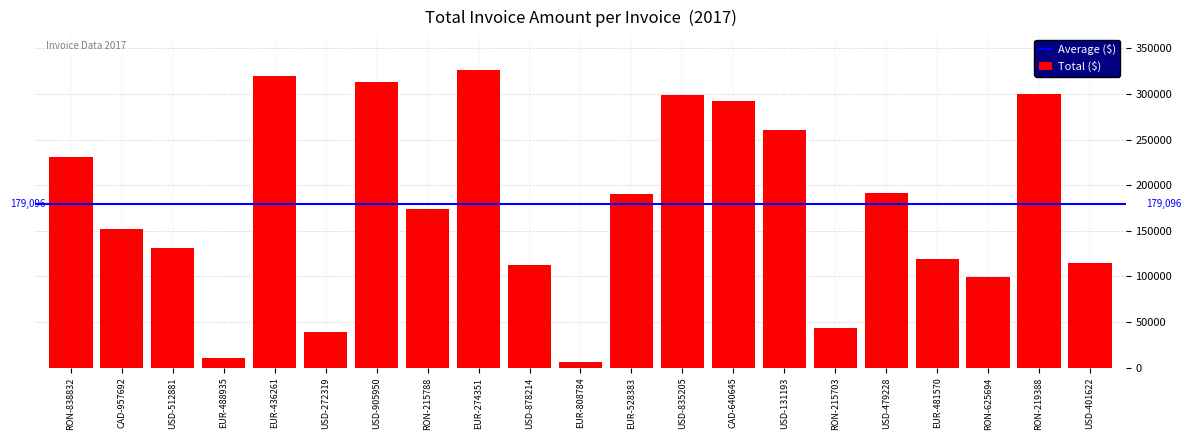

What is the label of the 12th bar from the left?

EUR-528383